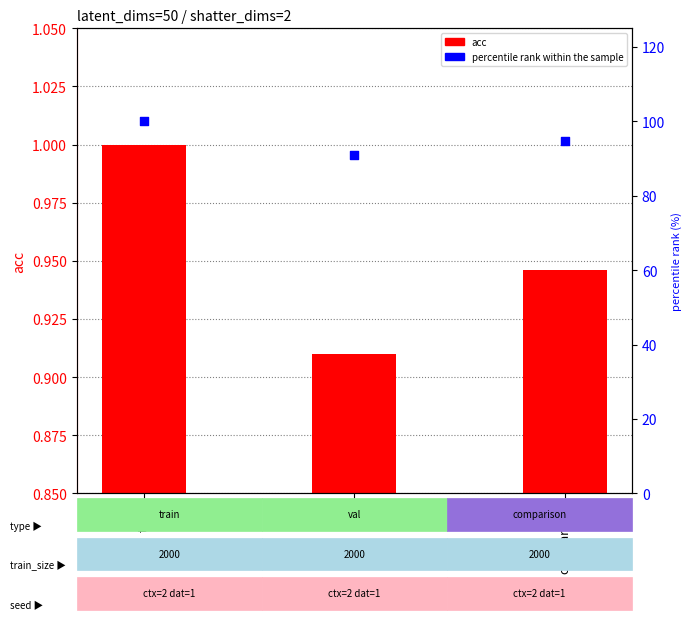

Which series contains the highest Y value?

percentile rank within the sample